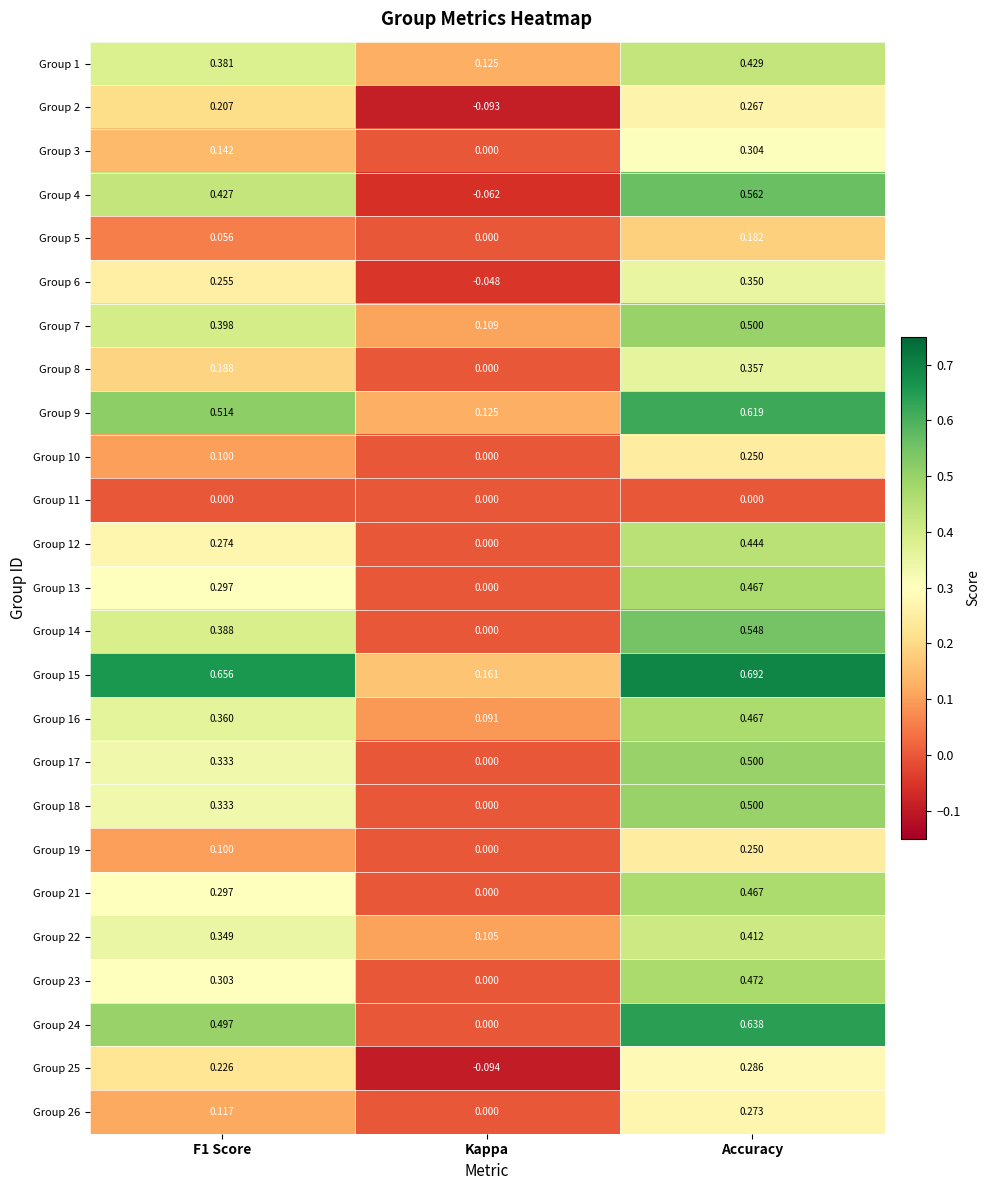

At which category does the chart reach its minimum across all series?

Kappa